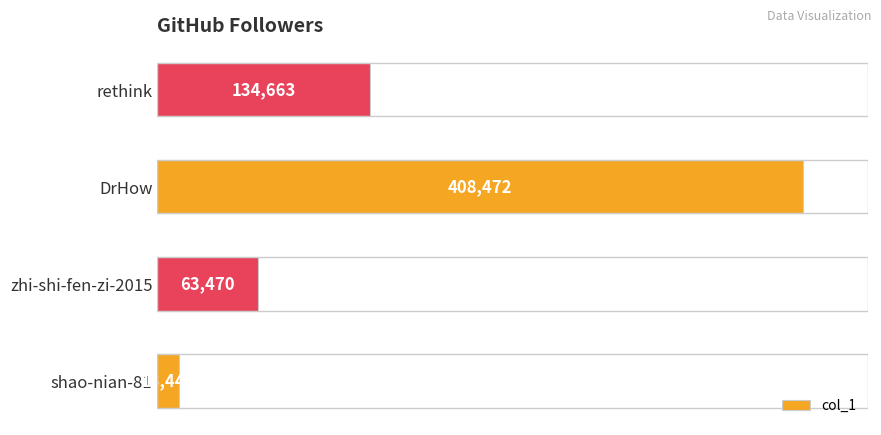

Rank the categories by value from lowest to highest.

shao-nian-81, zhi-shi-fen-zi-2015, rethink, DrHow